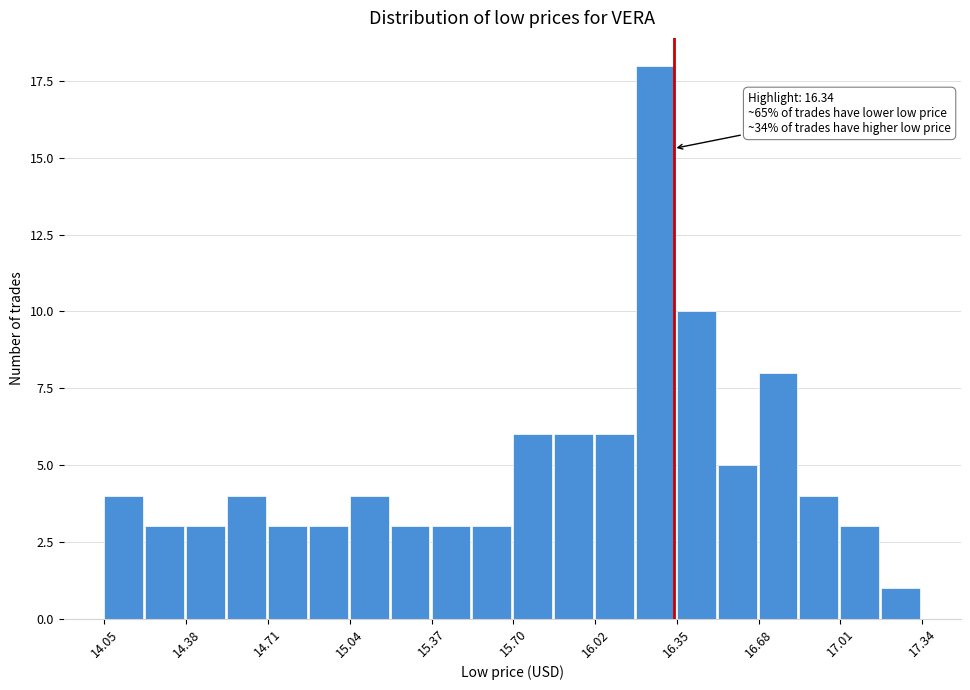

Read against the x-axis, roughly where is the centre of the tallest bar?

16.25